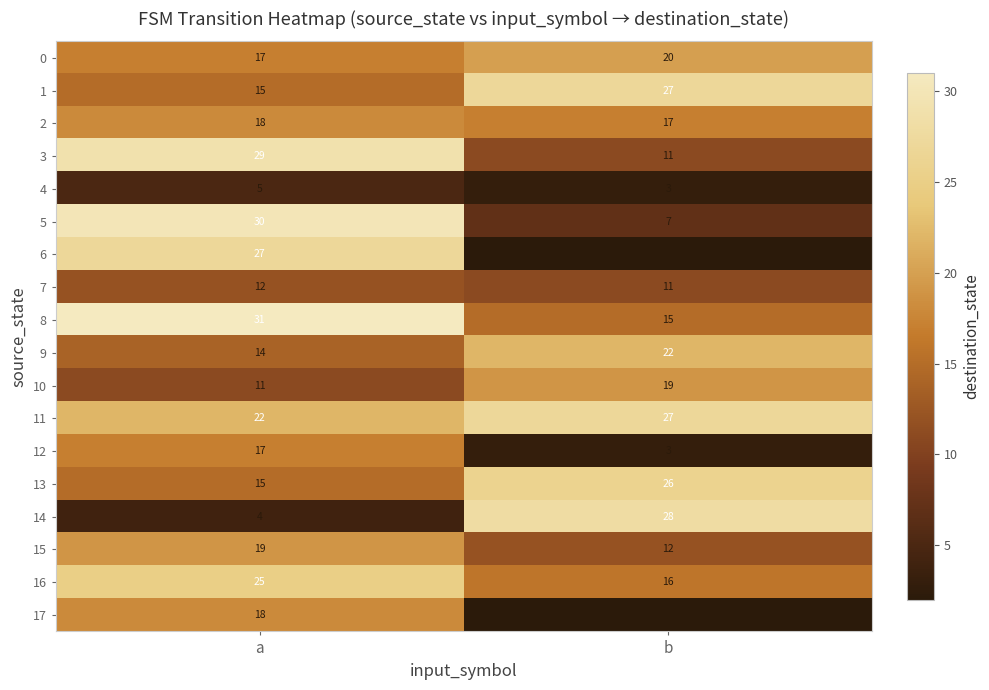

What is the total value across all series at b?

268